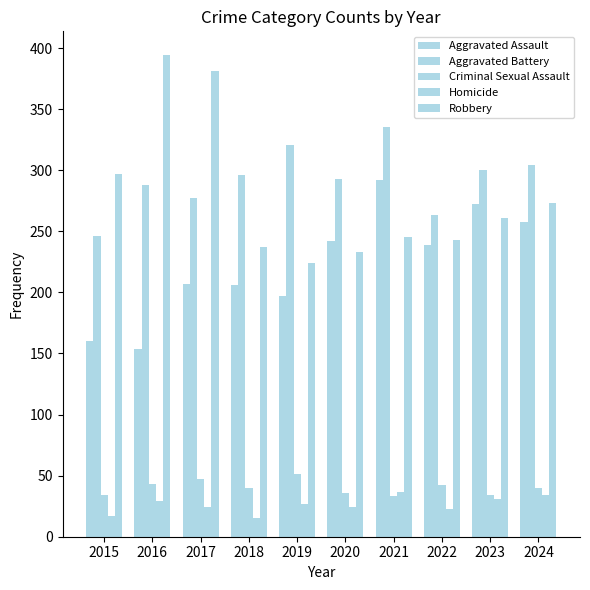

Are the bars horizontal?

No